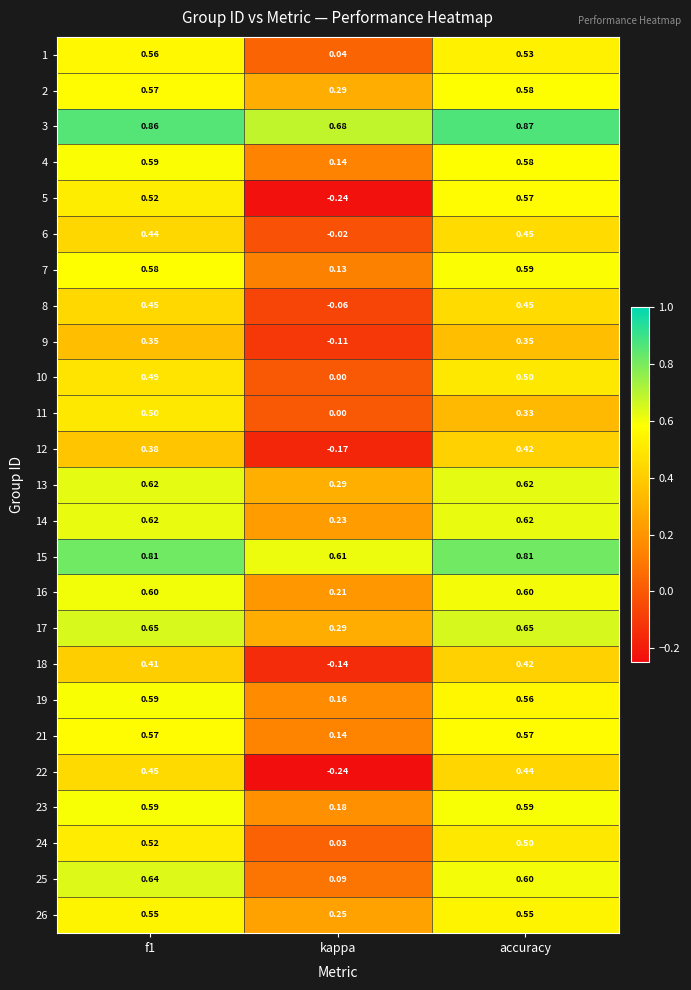

Count the number of data series in this chart.

25